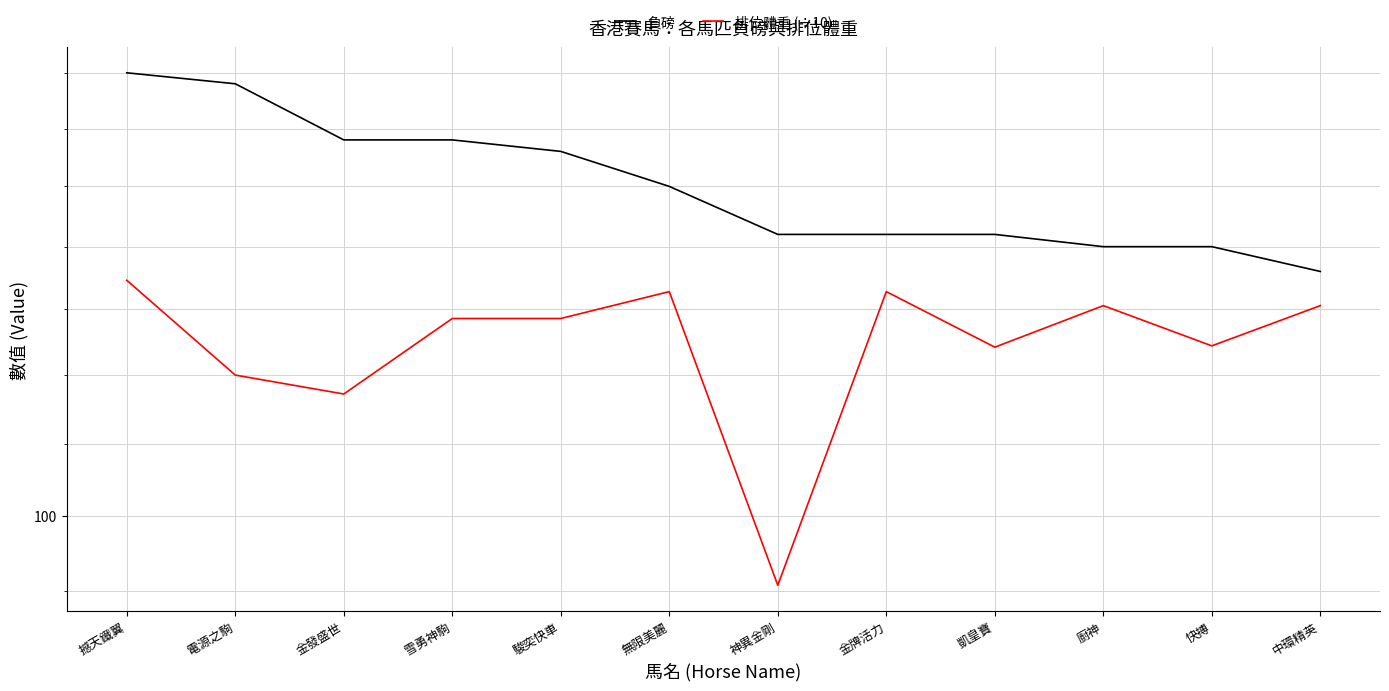

Is this an area chart (filled region under the line)?

No